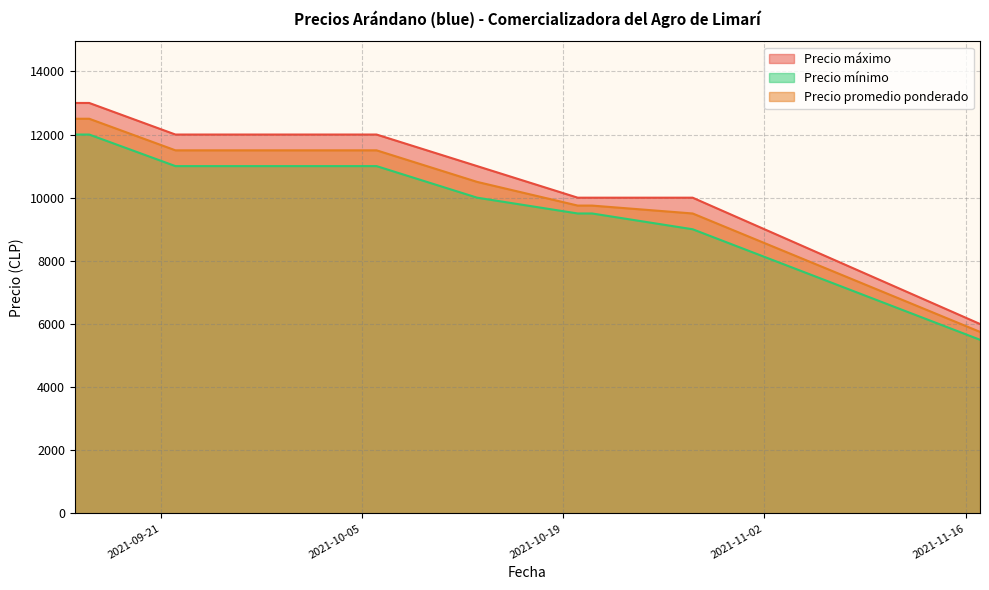

What is the sum of the Precio mínimo values at 2021-09-15 and 2021-09-16?

24000